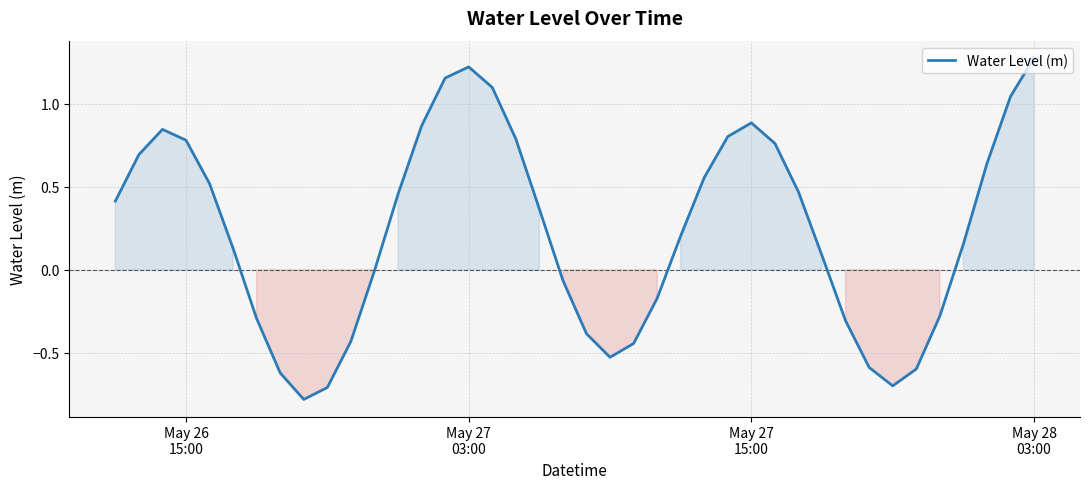

What is the difference between the maximum and minimum values?

2.1